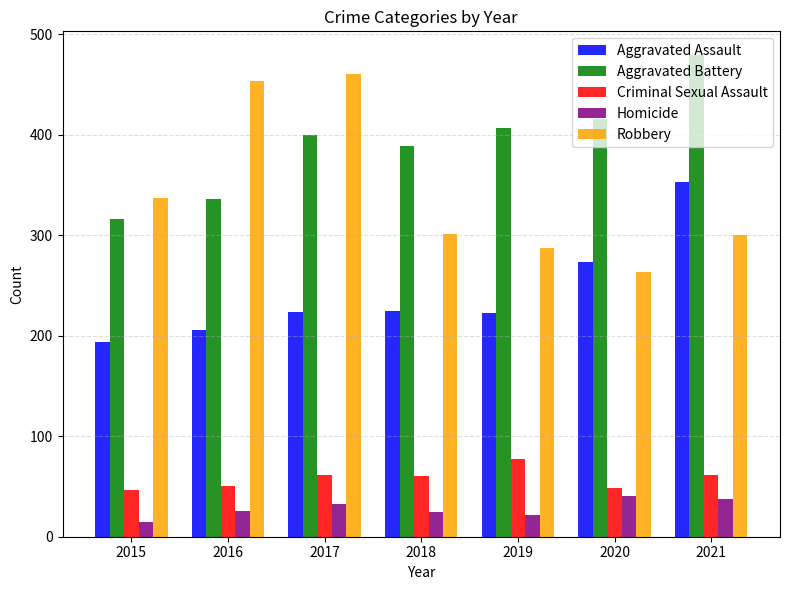

Is it true that Robbery equals 300 at 2021?

True